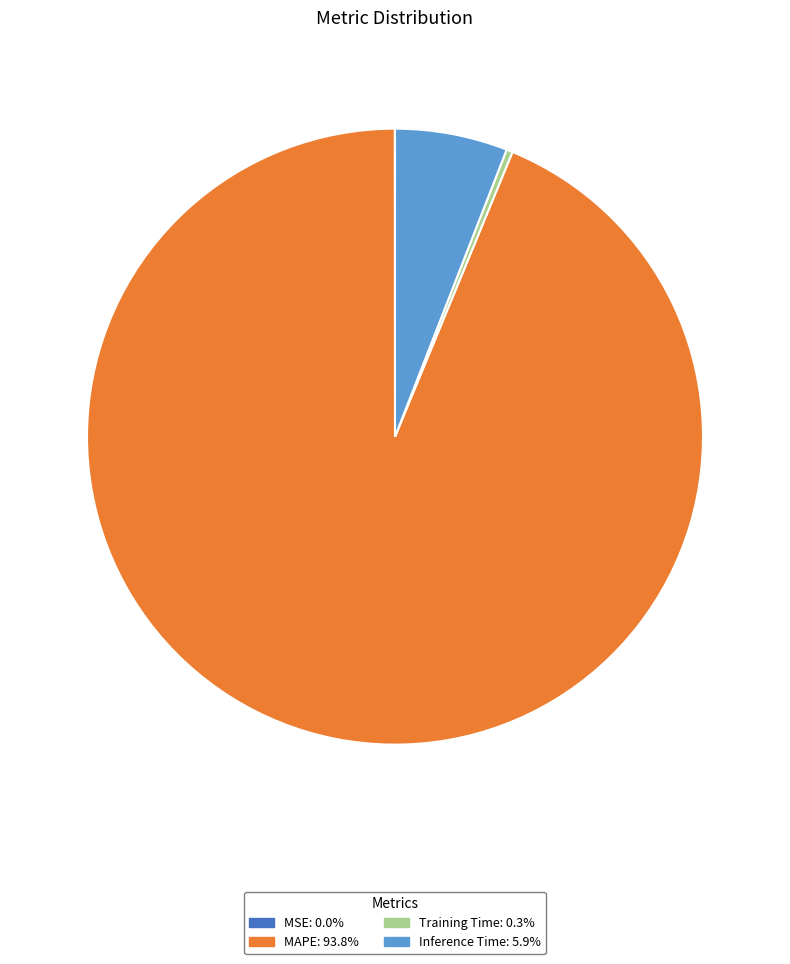

What is the largest slice in the pie chart?

MAPE